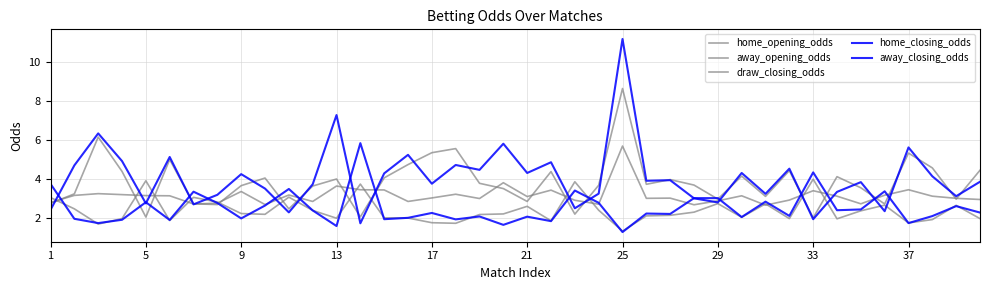

How many lines are shown in the chart?

5